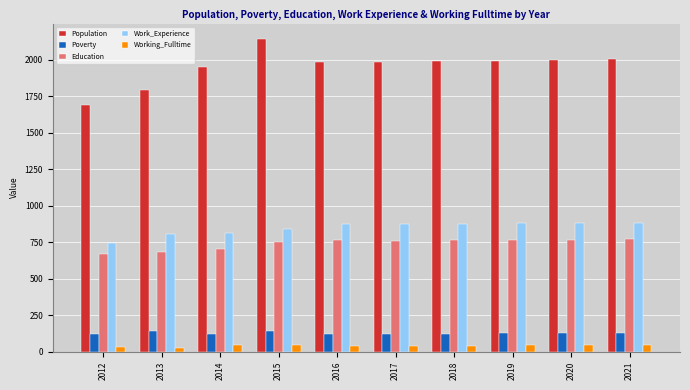

What is the difference between the maximum and minimum values in the Work_Experience series?

136